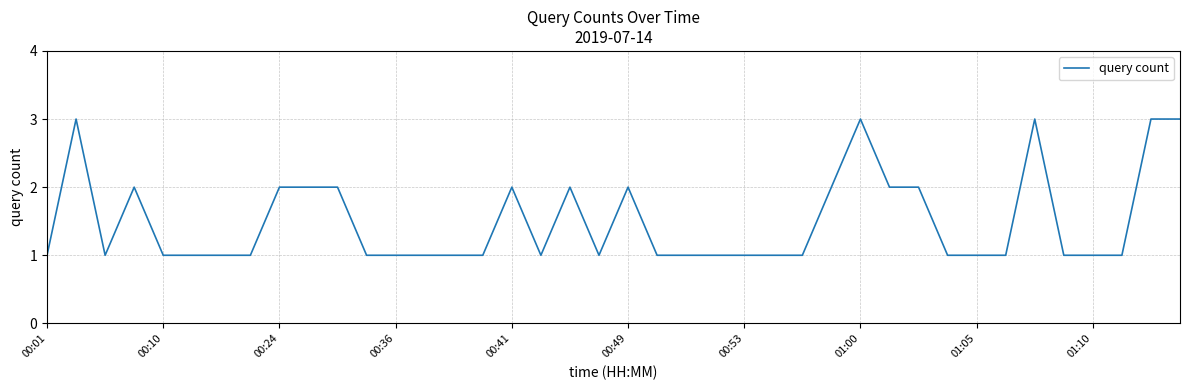

What is the greatest value displayed?

3